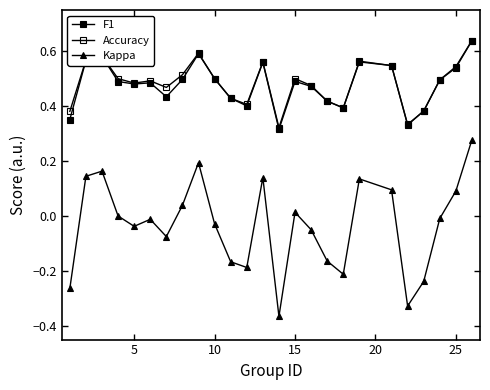

How many categories are shown in the chart?

25